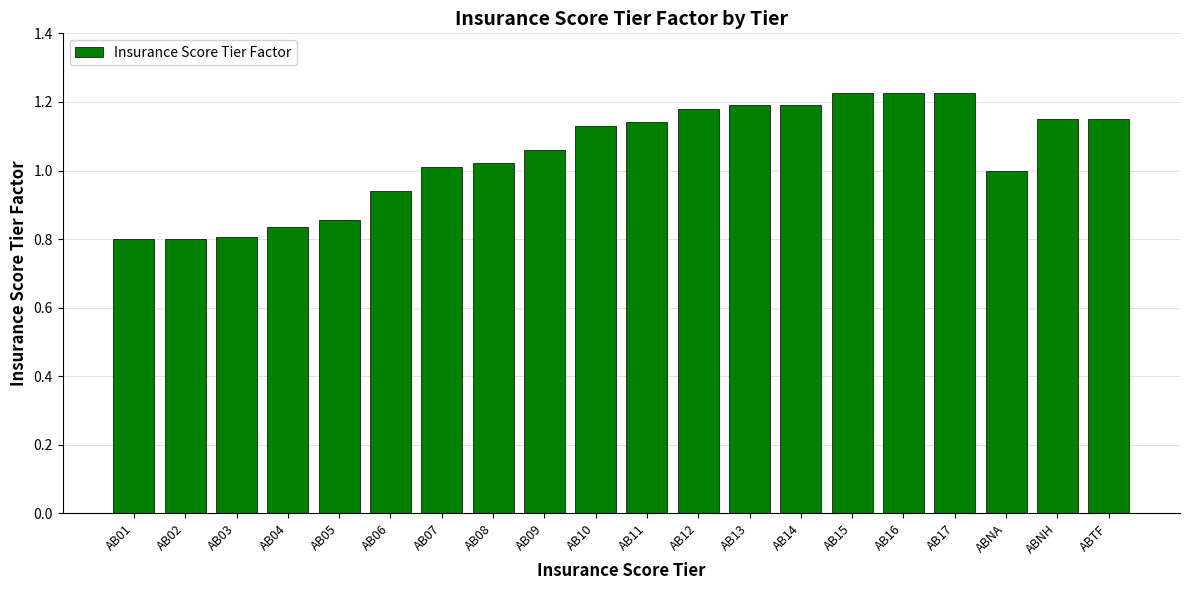

Which has a higher value, AB09 or AB01?

AB09